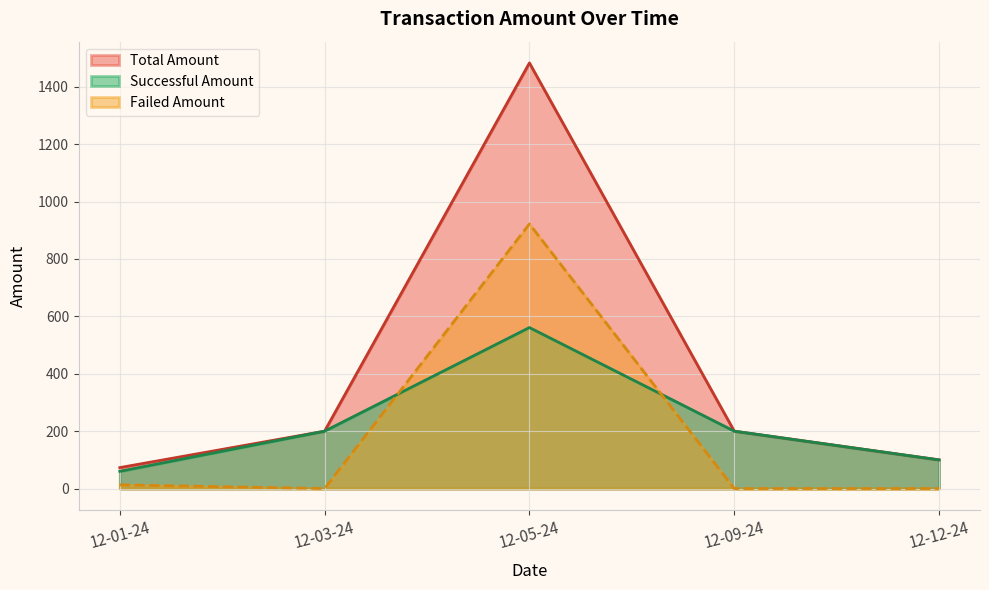

What is the sum of all Total Amount values?

2056